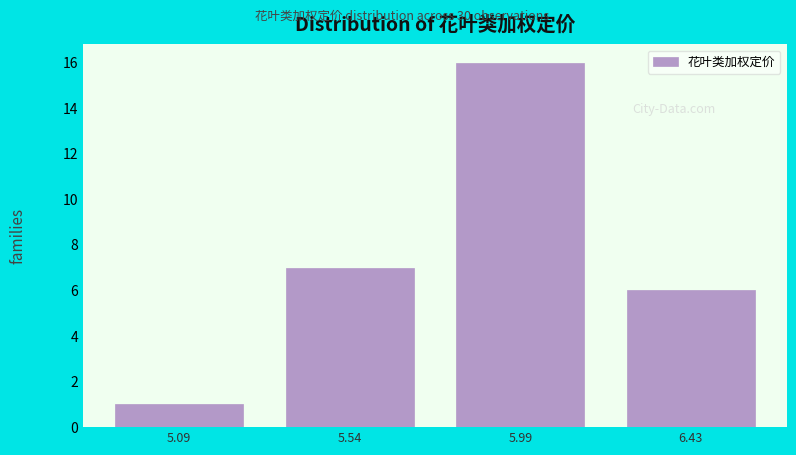

Which range on the x-axis has the tallest bar?

5.75 to 6.20